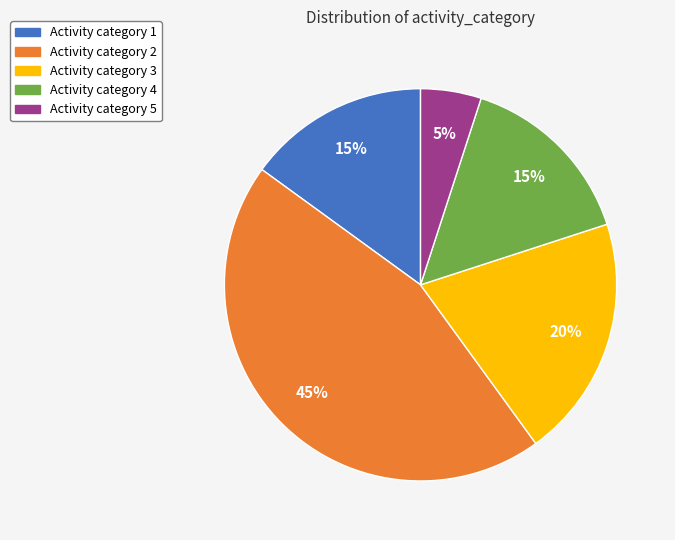

Does any single category account for the majority?

No